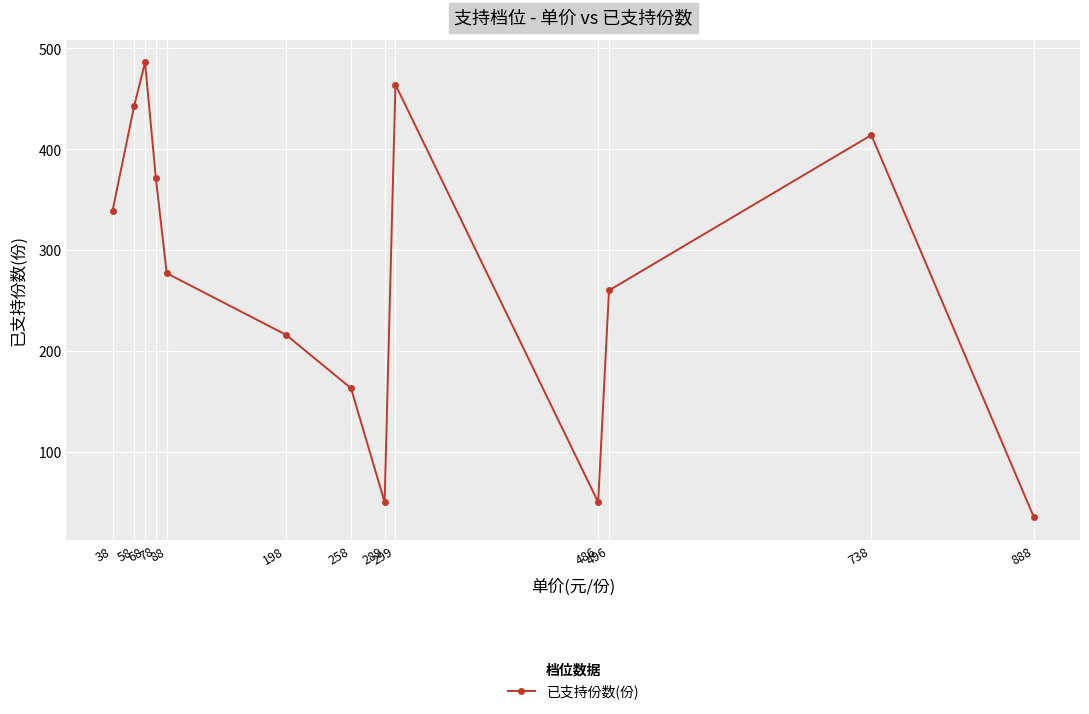

True or false: the data shows 35 at 888.

True